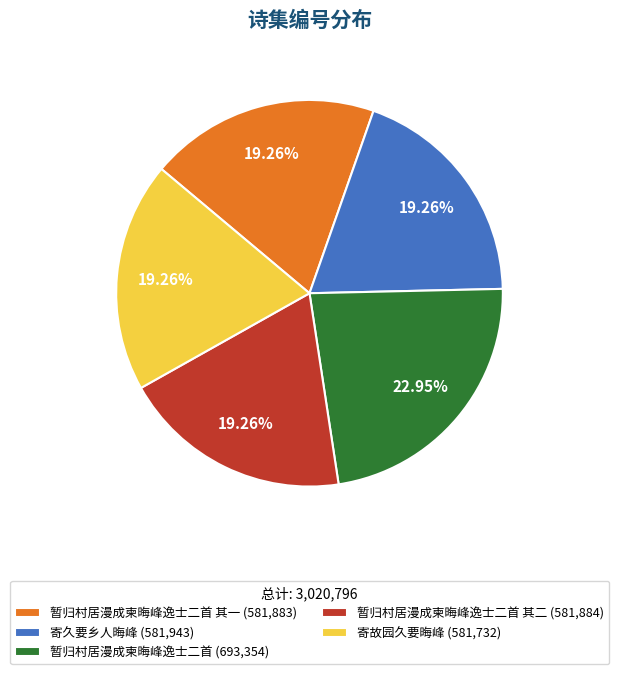

To the nearest percent, what is the average slice percentage?

20%